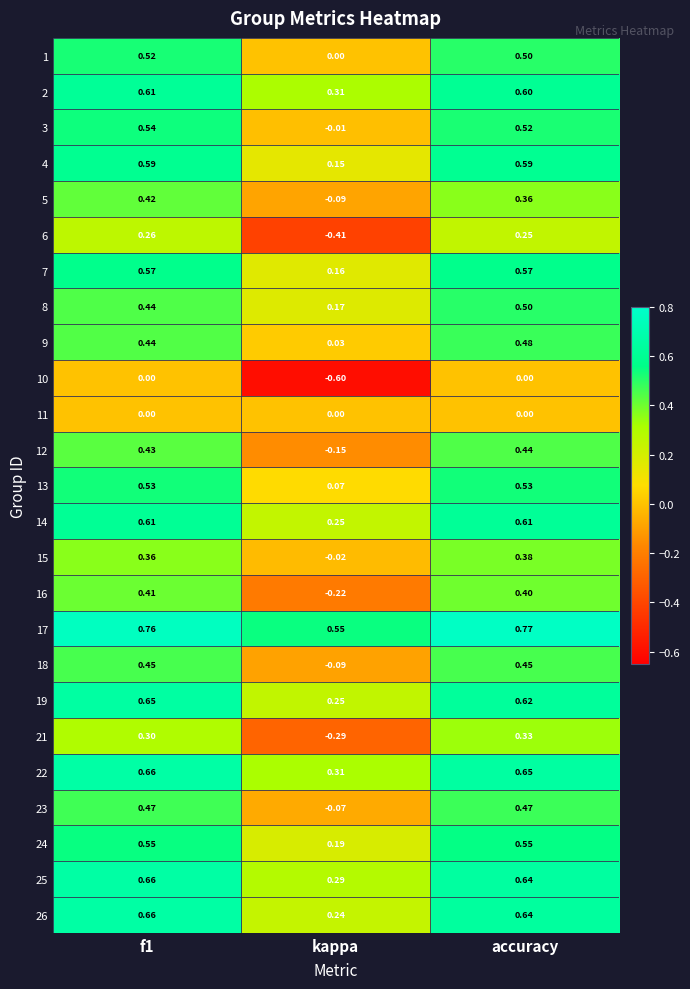

How many data points does each series have?

3